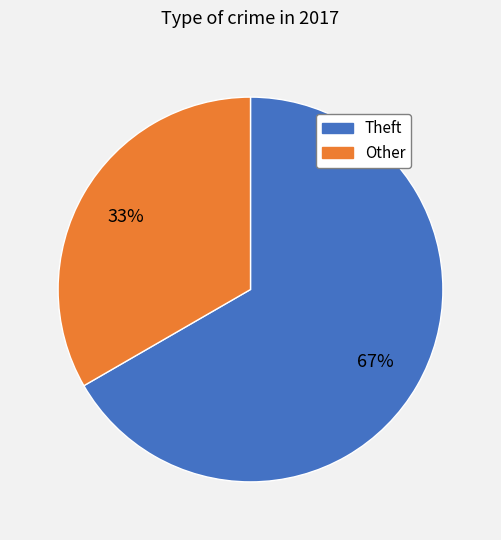

Count the number of slices in the pie.

2